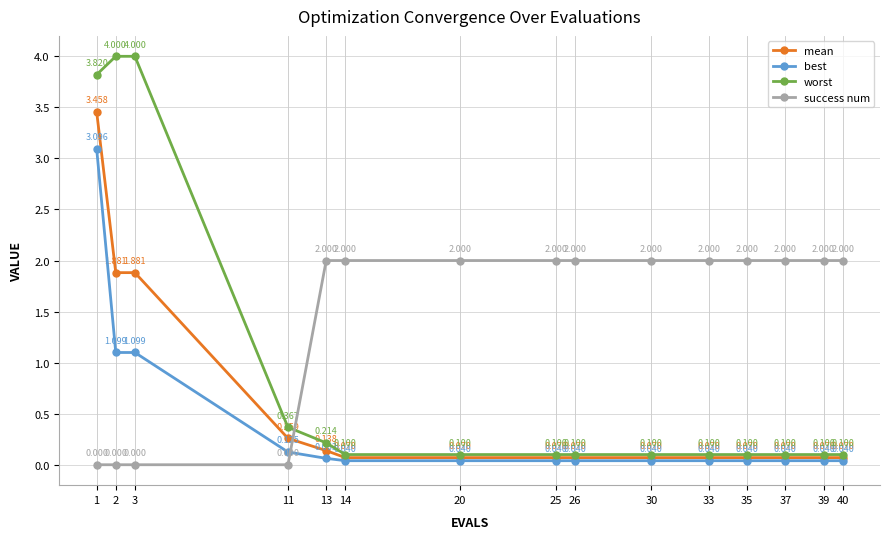

Which series has the largest range (max minus min)?

worst